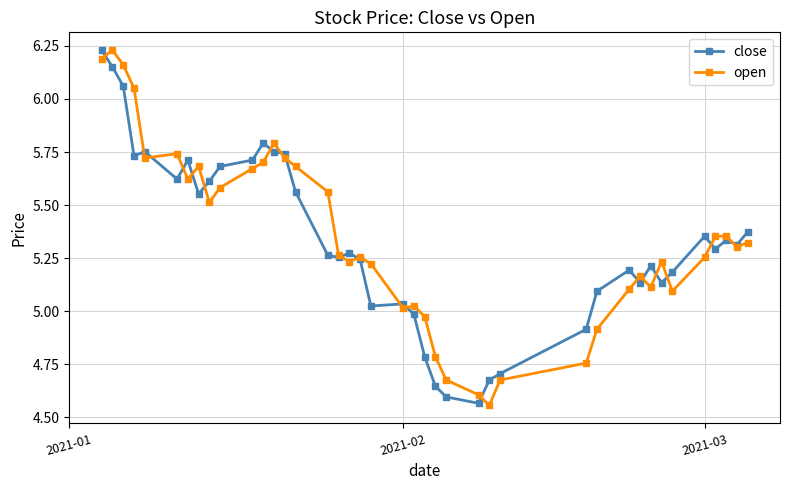

True or false: open has more than 0 points higher than both neighbors.

True